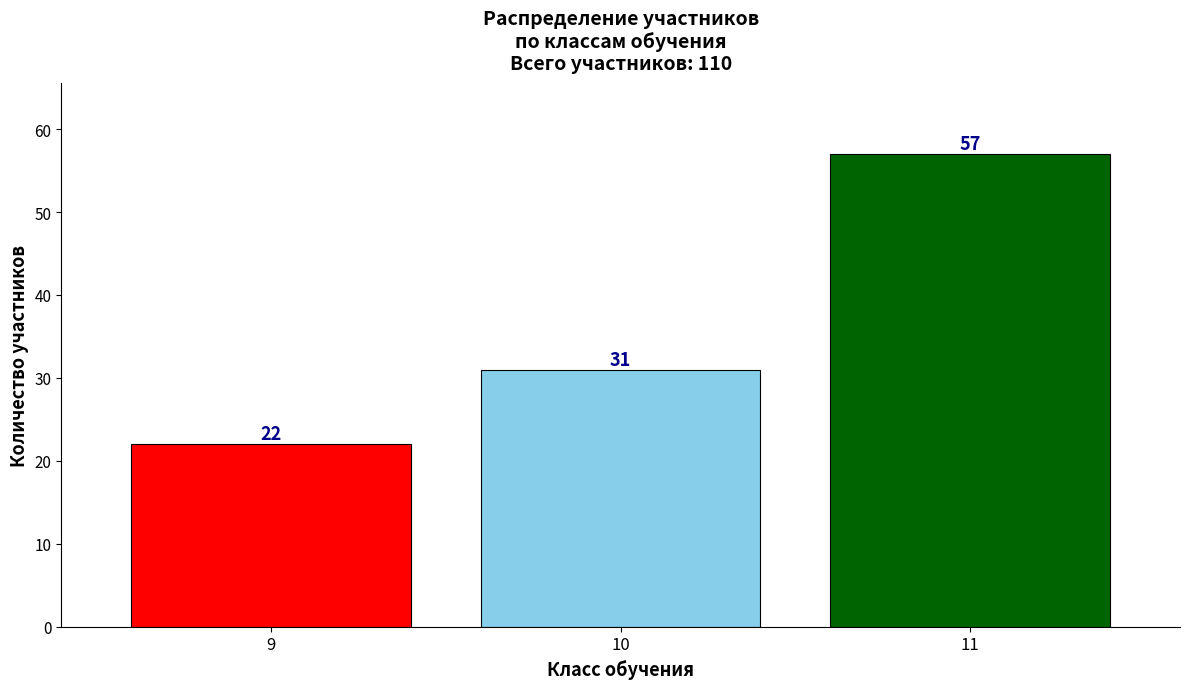

Reading right to left, extract all data points from this chart.

11=57	10=31	9=22